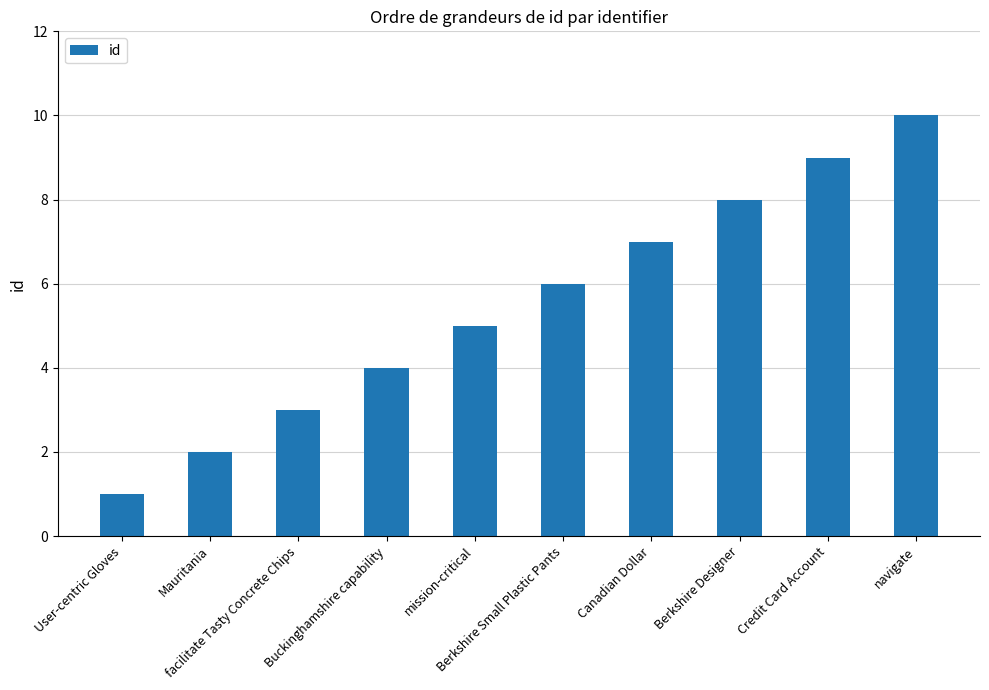

Reading left to right, transcribe all the data shown in this chart.

1	2	3	4	5	6	7	8	9	10